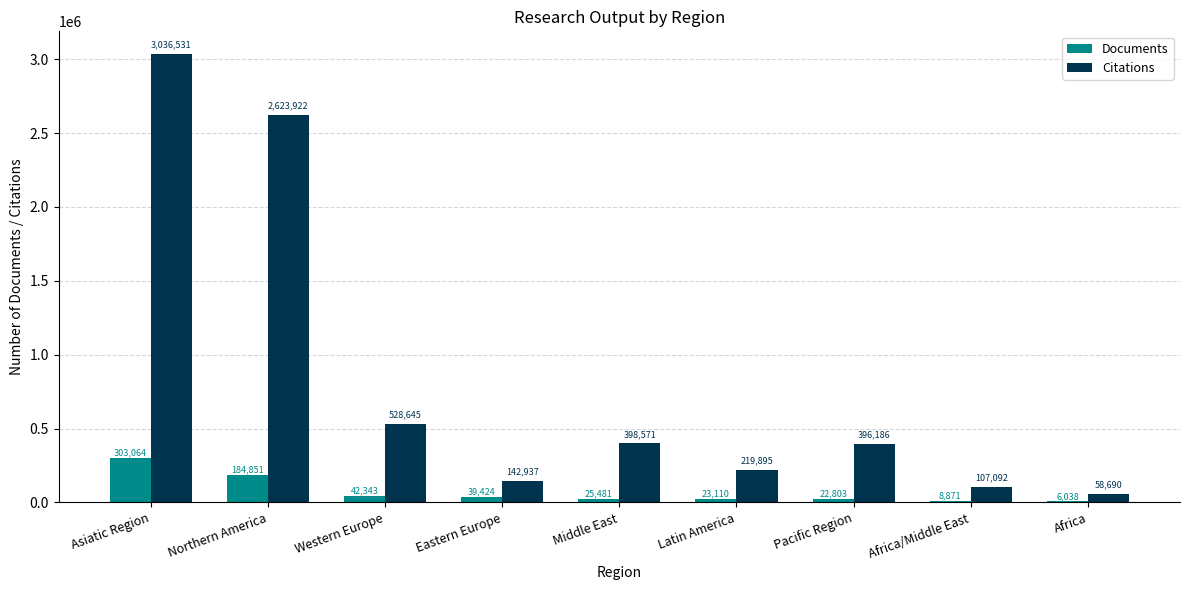

Where is Documents nearest to the value 154551?

Northern America